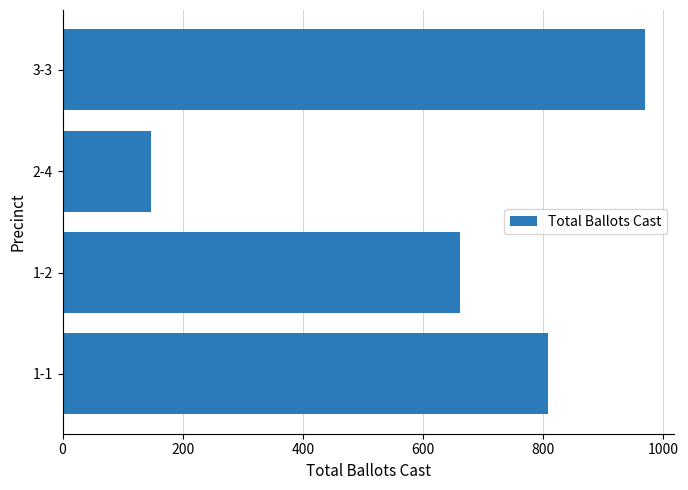

What is the average value?

647